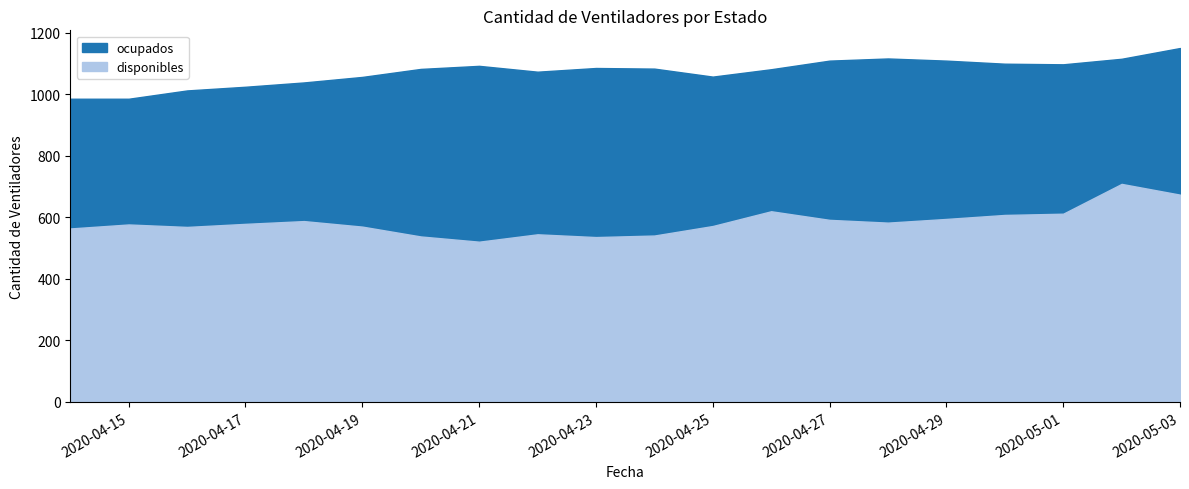

True or false: disponibles and ocupados intersect in this chart.

False